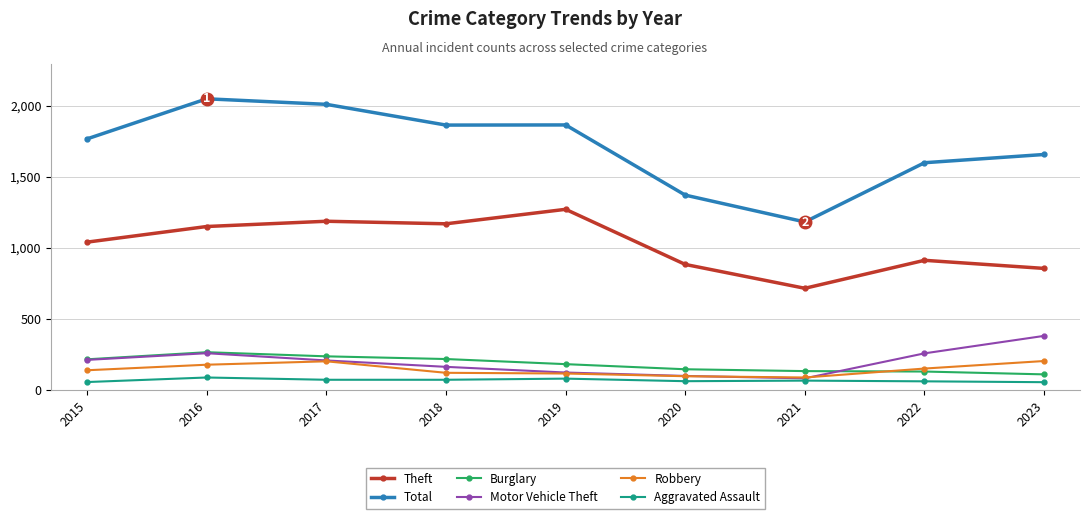

After their last crossing, which series has the higher values: Robbery or Motor Vehicle Theft?

Motor Vehicle Theft